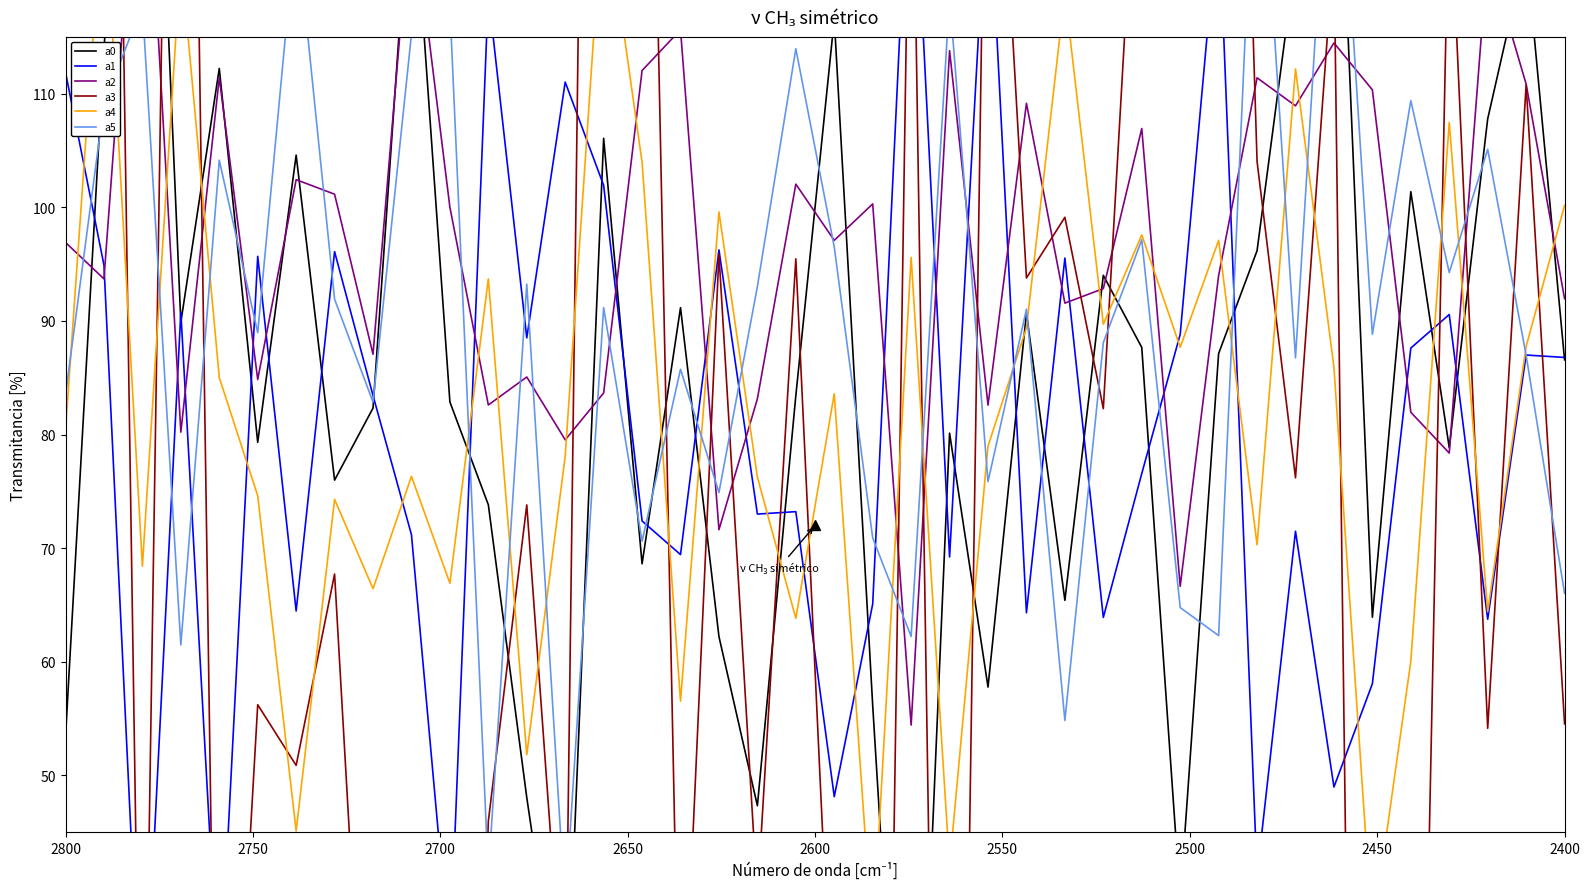

Is it true that a3 equals 23.8 at 19?

False